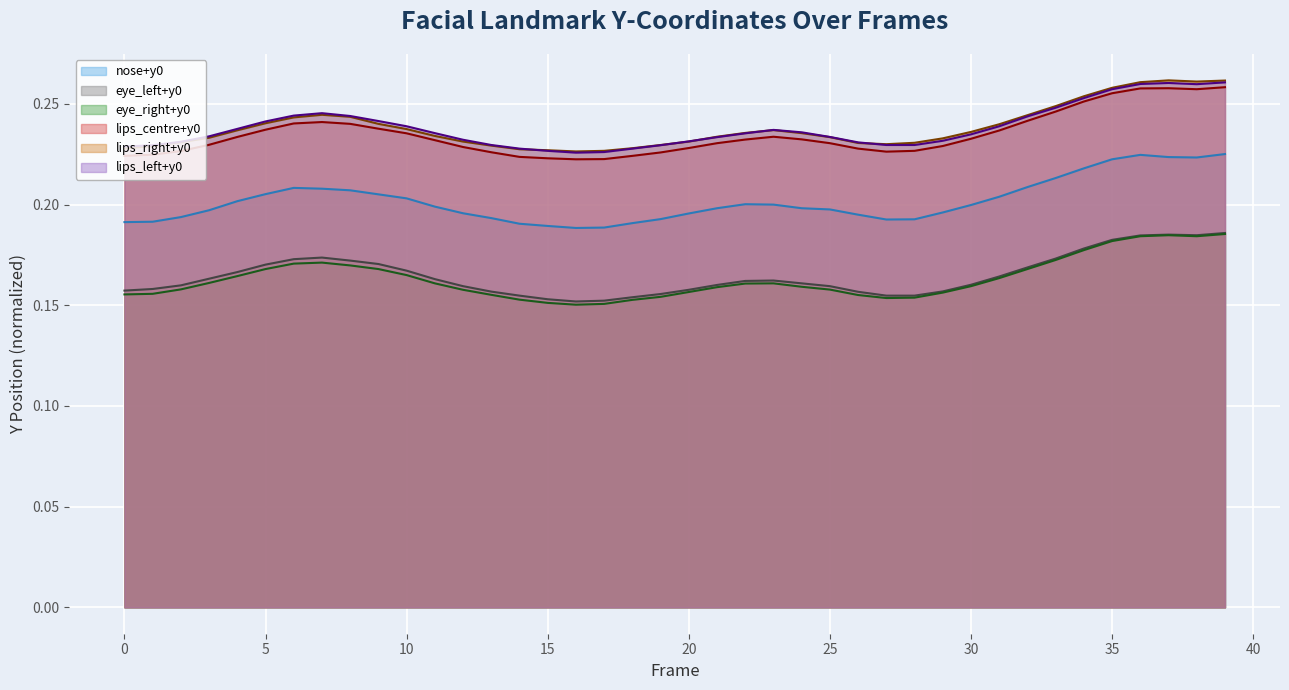

At which category does eye_right+y0 reach its first local peak?

7